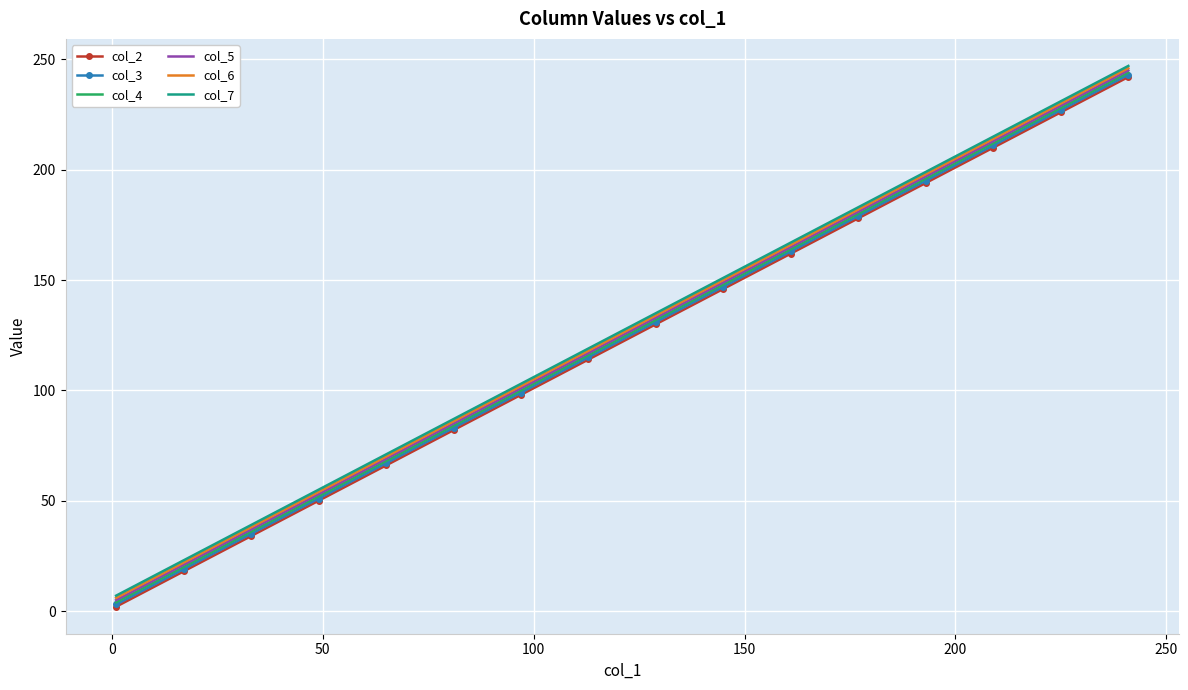

True or false: col_2 and col_5 intersect in this chart.

False